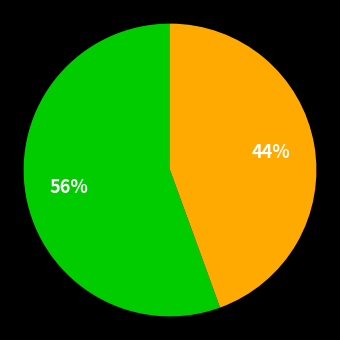

To the nearest percent, what is the average slice percentage?

50%